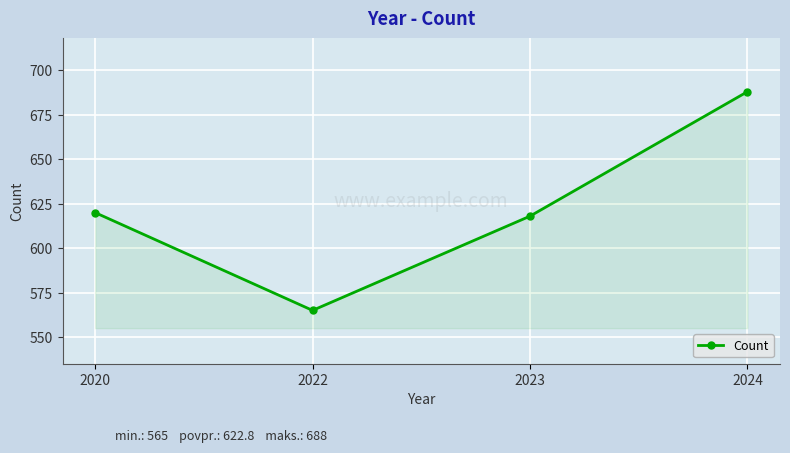

True or false: the data has more than 0 interior local peaks.

False